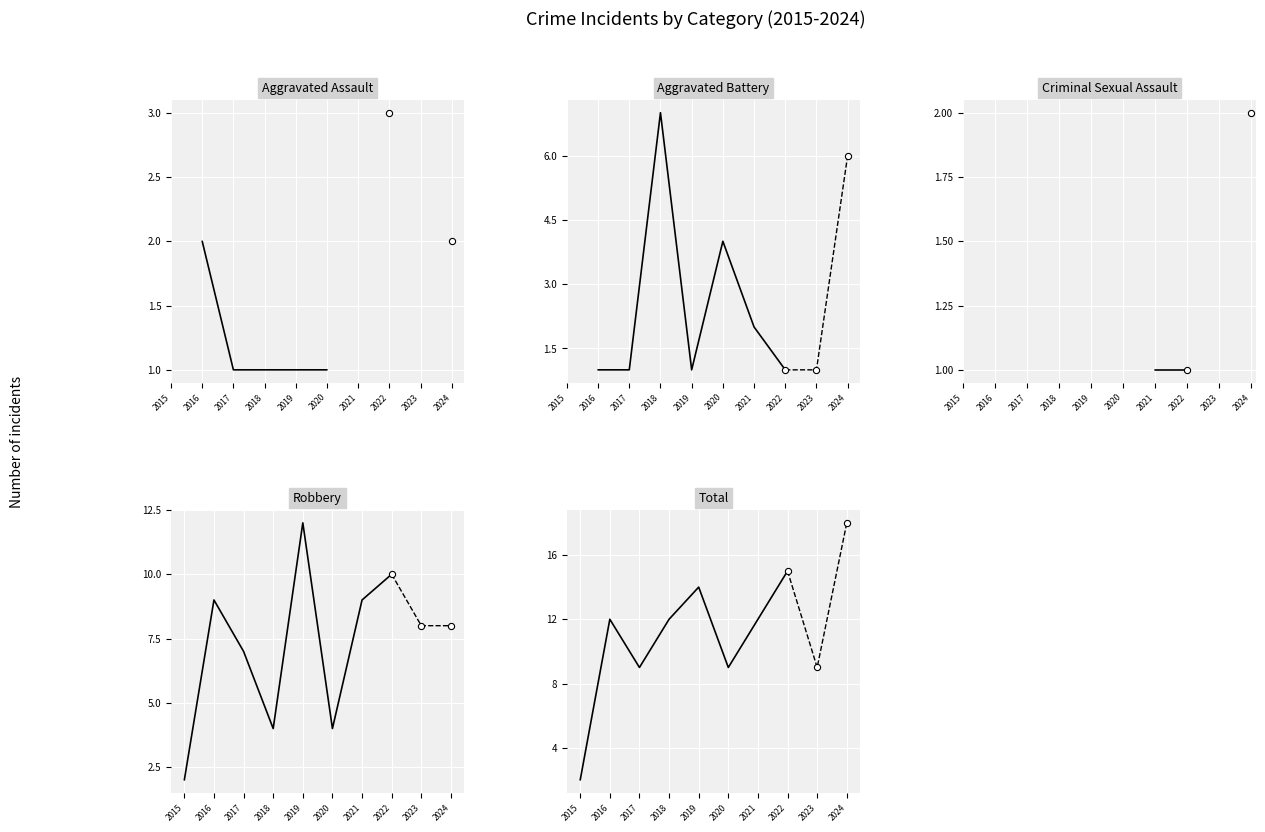

What are all the series names shown in the legend?

Aggravated Assault, Aggravated Battery, Criminal Sexual Assault, Robbery, Total